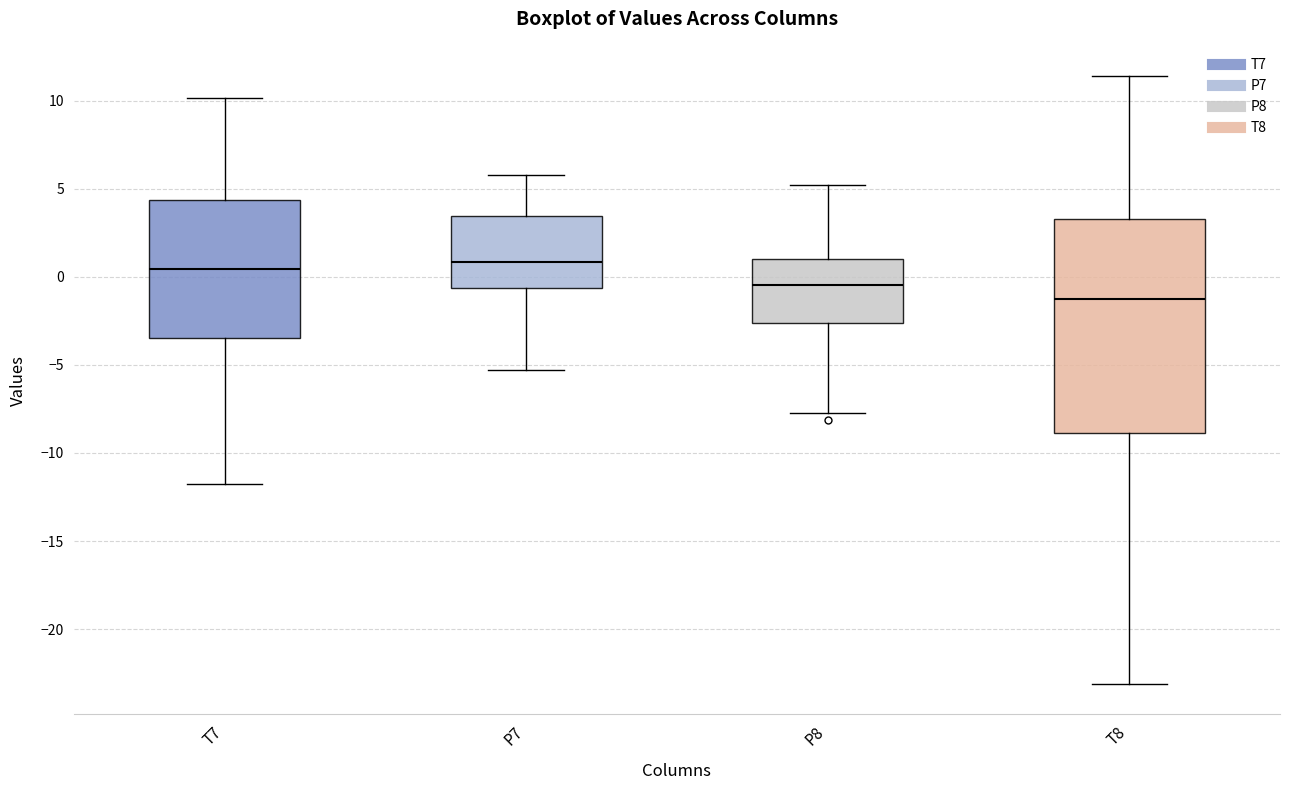

Reading left to right, read every box against the y-axis: the position of its median line, the range the box covers, and the ends of its whiskers. The values are not printed on the chart, so give them approximately, as read against the axis.

T7: median 0.5, box -3.5 to 4.5, whiskers -12.0 to 10.0
P7: median 1.0, box -0.5 to 3.5, whiskers -5.5 to 6.0
P8: median -0.5, box -2.5 to 1.0, whiskers -7.5 to 5.0
T8: median -1.5, box -9.0 to 3.0, whiskers -23.0 to 11.5